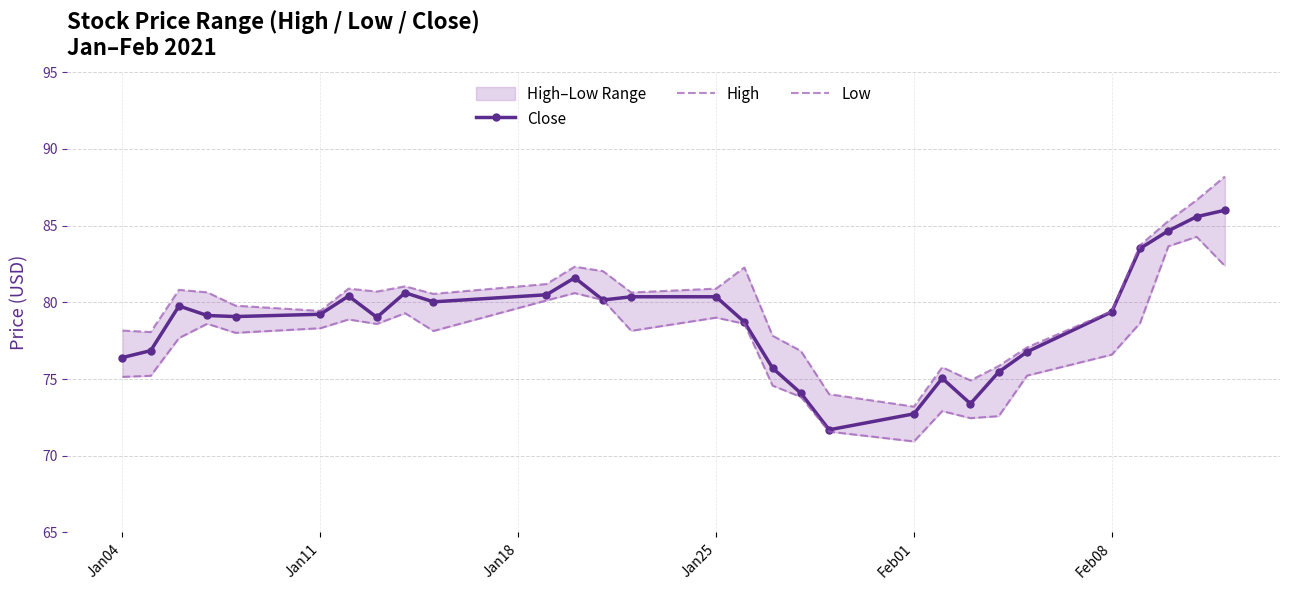

The value of Close at Feb01 is 121.0. True or false?

False